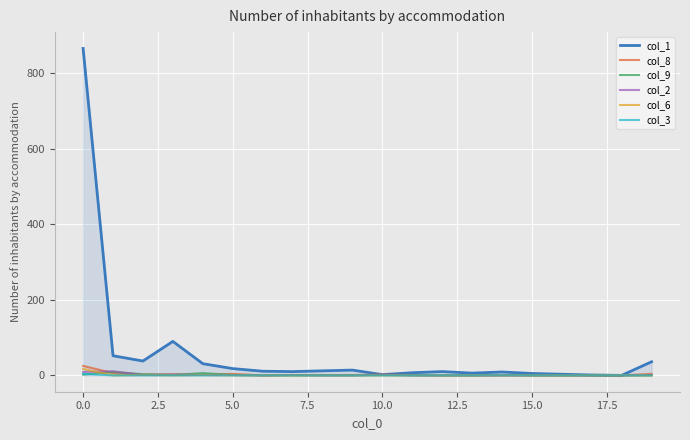

Which series has the largest range (max minus min)?

col_1